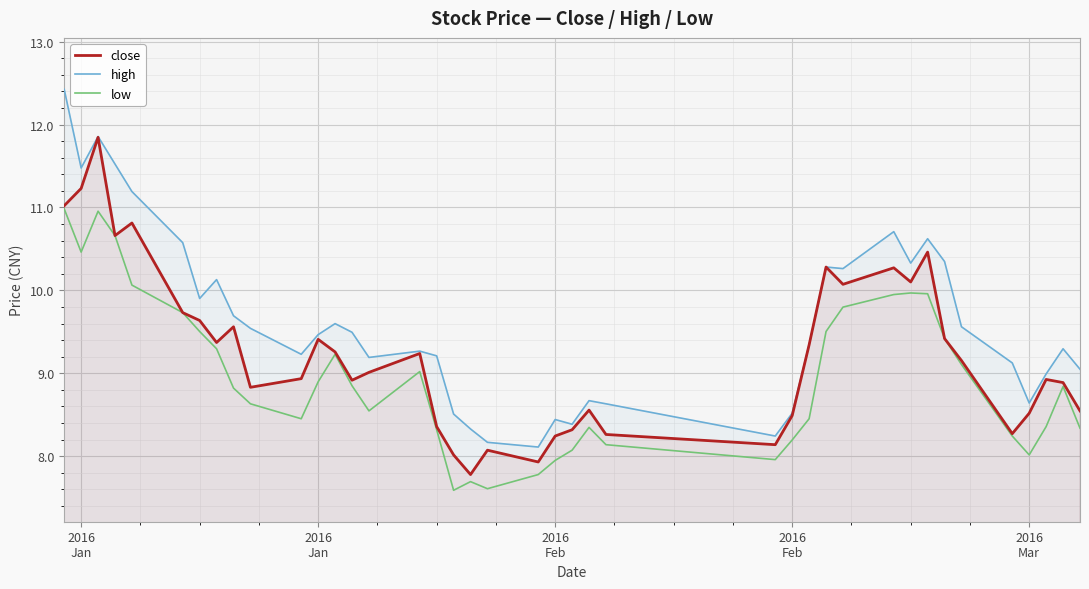

How many lines are shown in the chart?

3